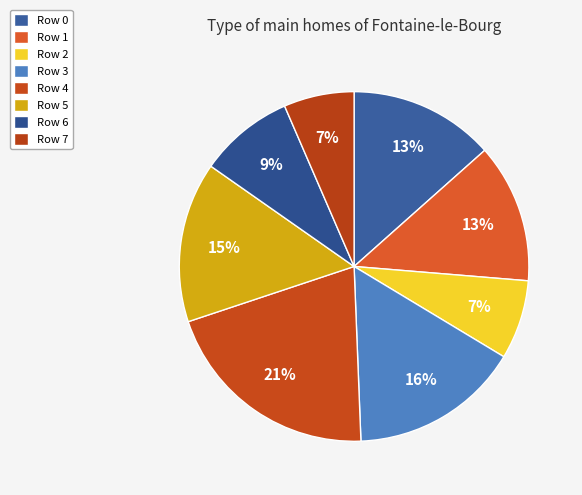

What portion of the pie excludes Row 0?

86.6%